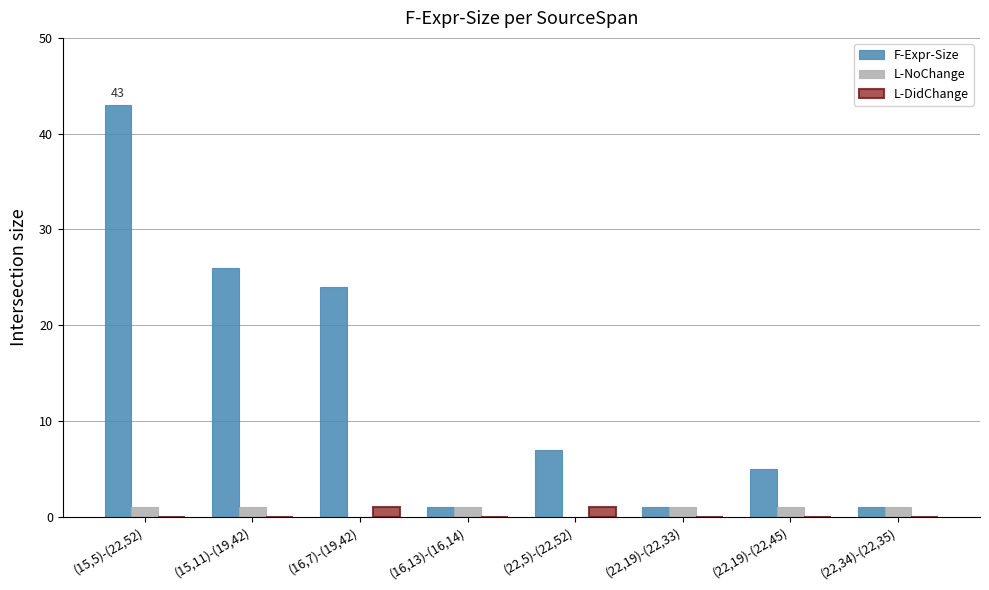

Which series has the largest range (max minus min)?

F-Expr-Size